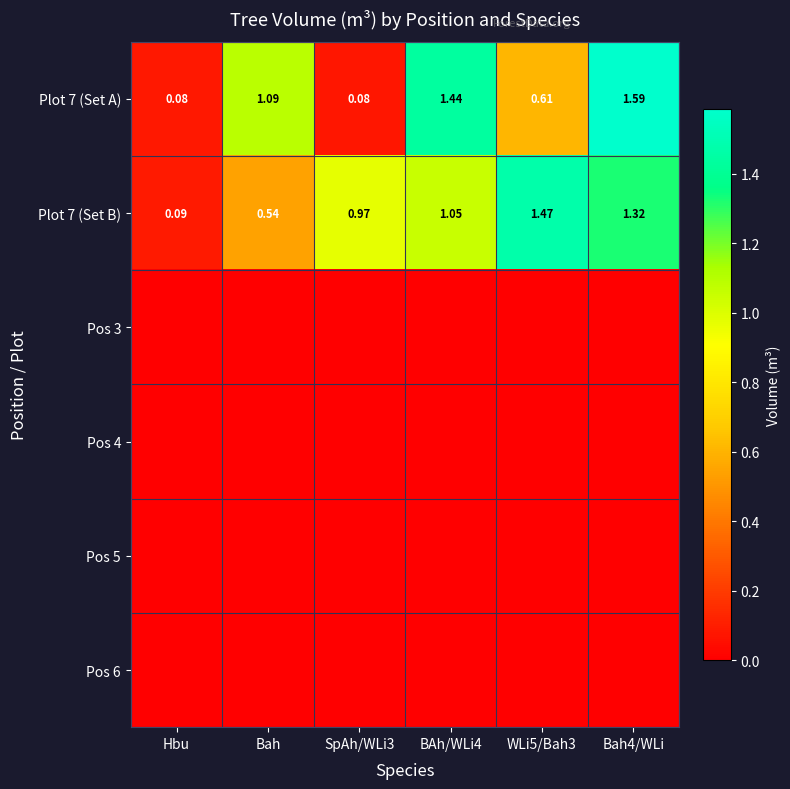

At which label does Plot 7 (Set B) reach its peak?

WLi5/Bah3